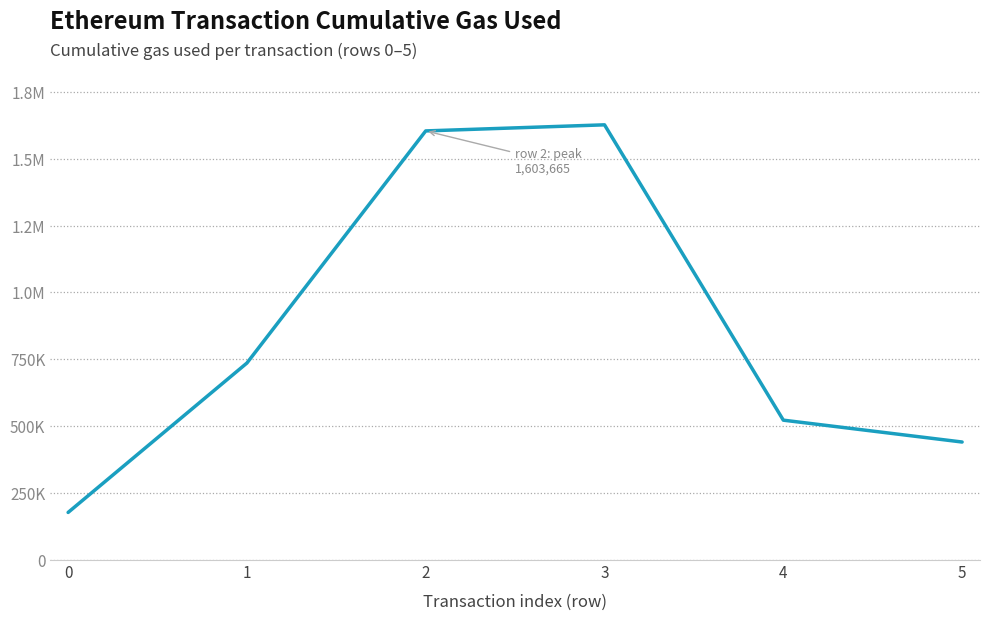

At which label is the value closest to 902129?

1